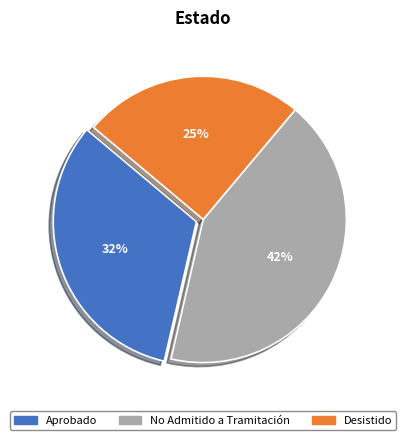

Is there a majority slice in this chart?

No